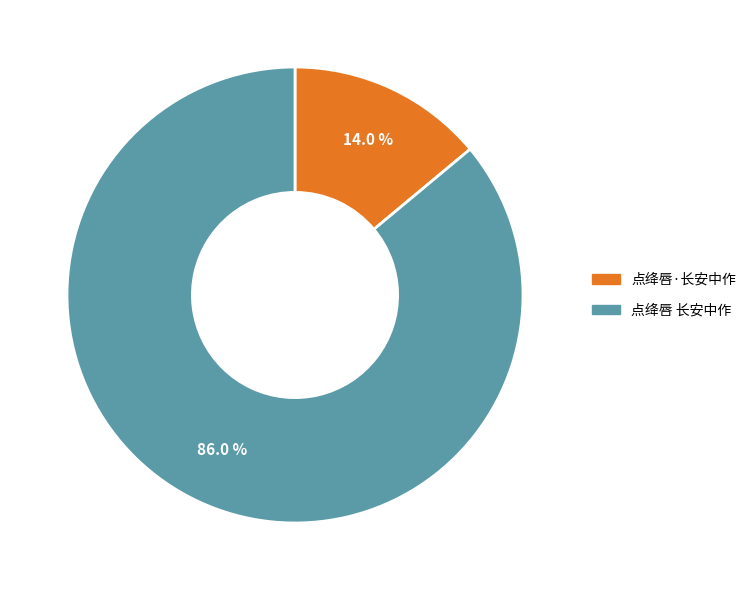

How many slices are in this pie chart?

2